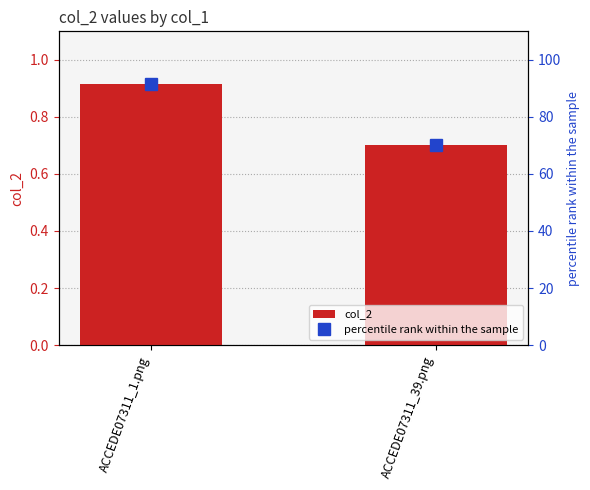

True or false: col_2 has a value of 0.2 at ACCEDE07311_39.png.

False